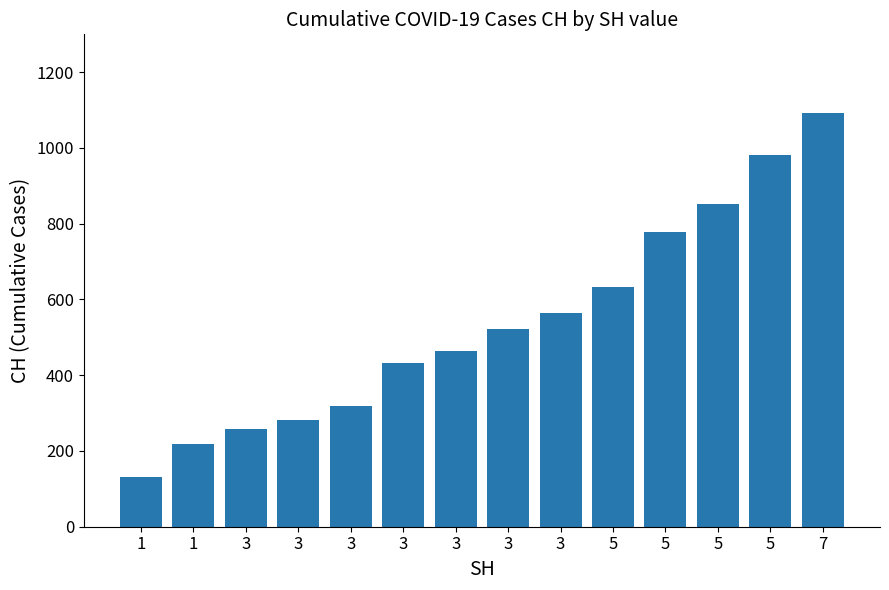

Which label corresponds to the largest value in the chart?

7